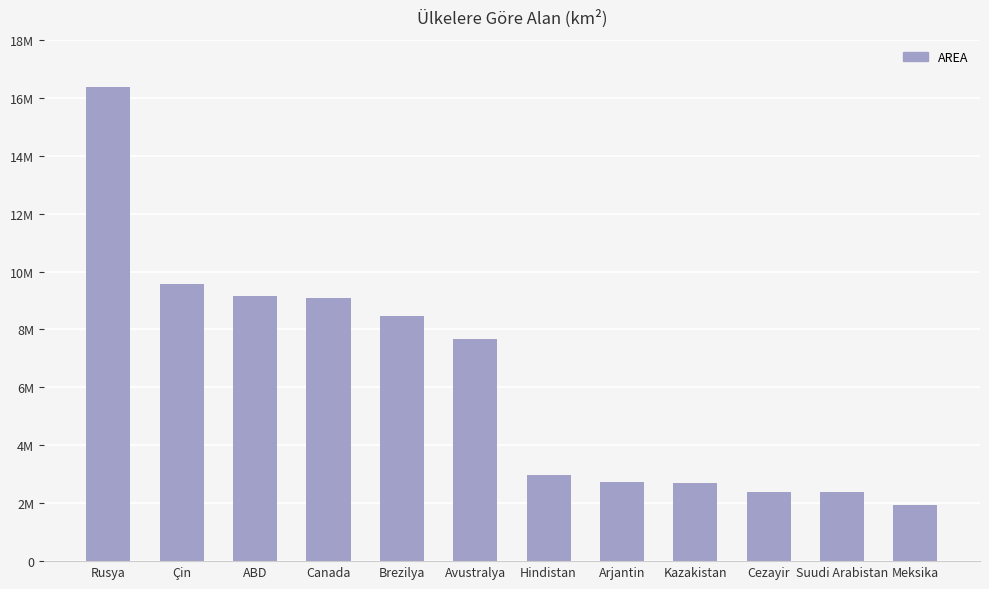

How many values are below 7682300?

6